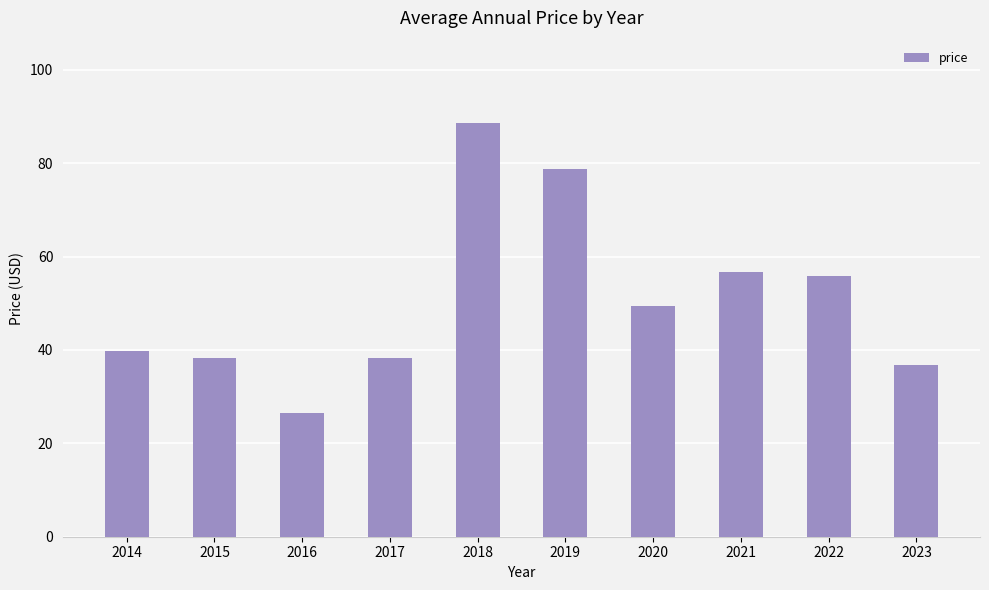

How many bars are there in total?

10